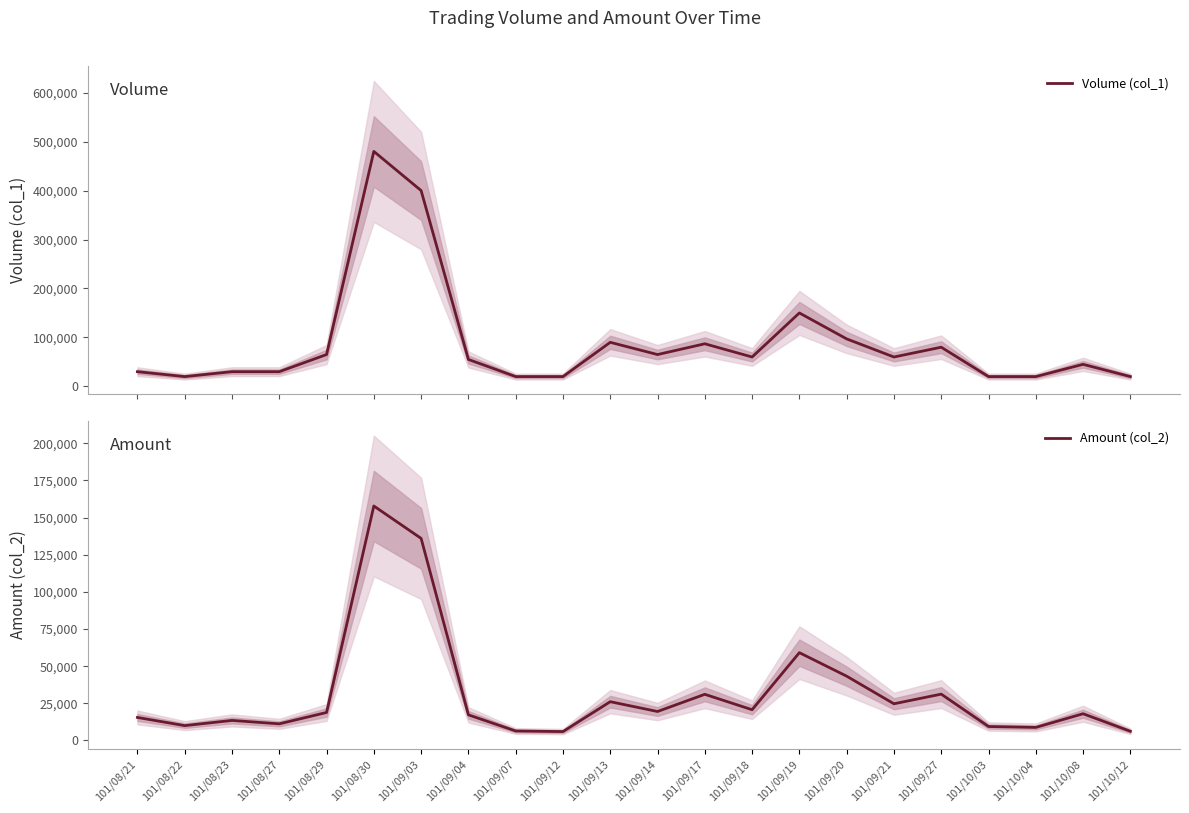

What is the sum of all Volume (col_1) values?

1944000